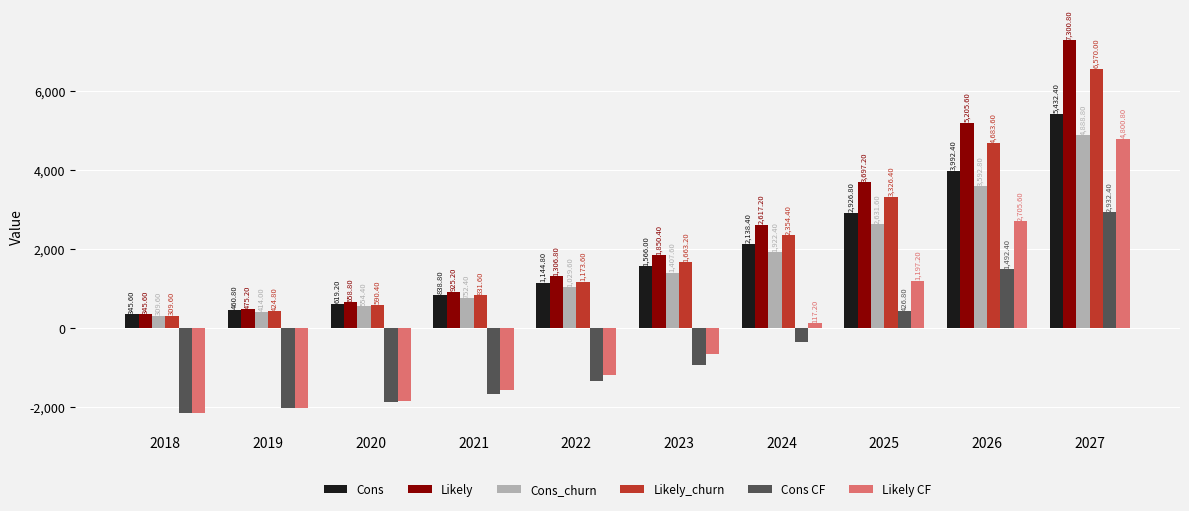

True or false: Likely has a value of 1306.8 at 2022.

True